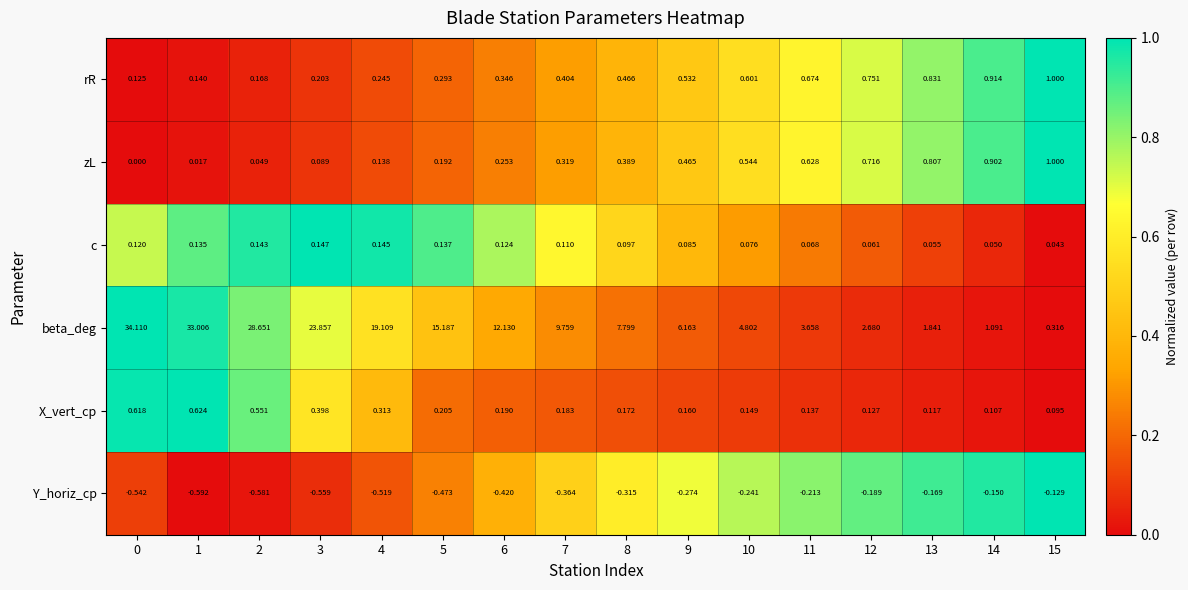

Is the value of Y_horiz_cp at 2 greater than the value of zL at 14?

No